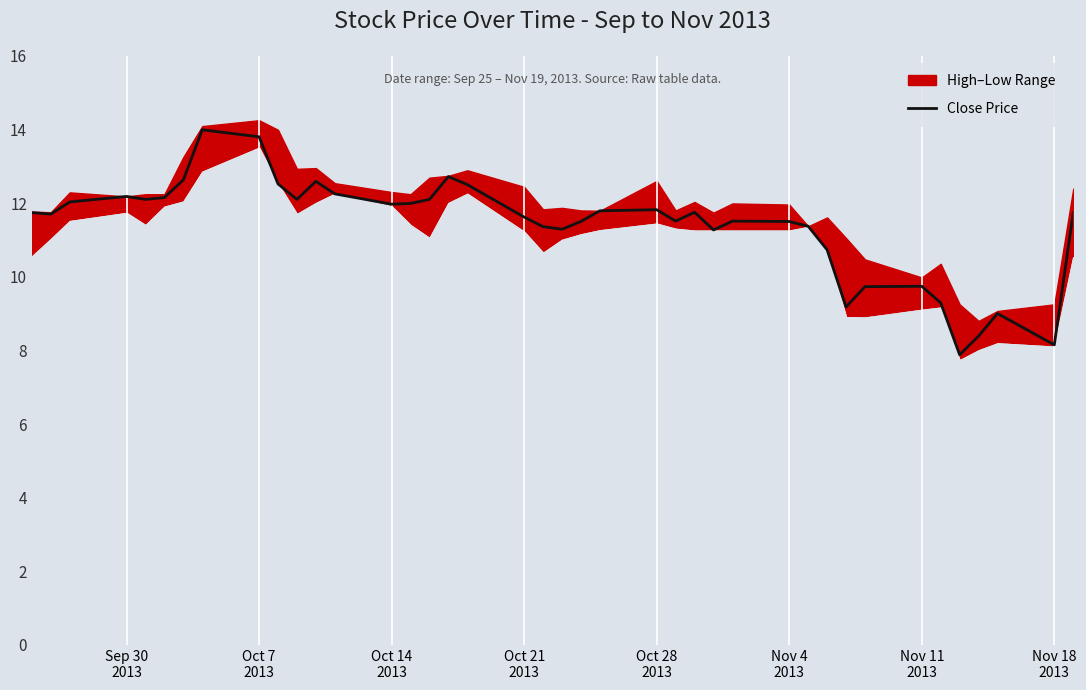

What is the minimum value for Close Price?

7.9